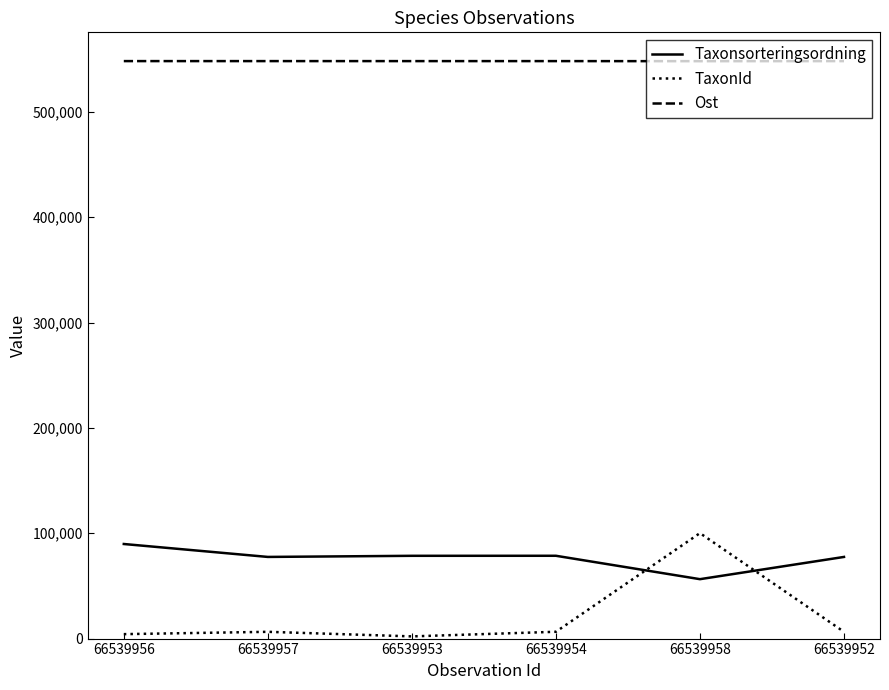

Rank the series at 66539954 from highest to lowest value.

Ost, Taxonsorteringsordning, TaxonId